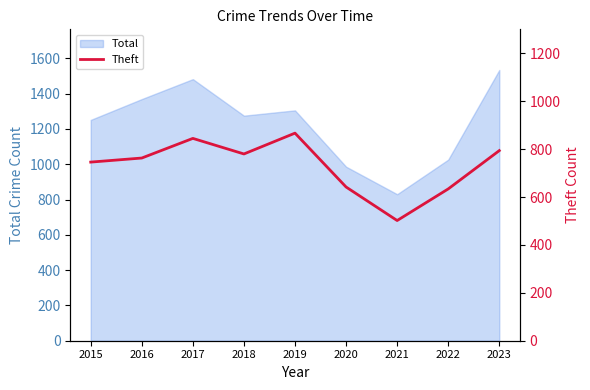

Is it true that the value at 2016 is 763?

True